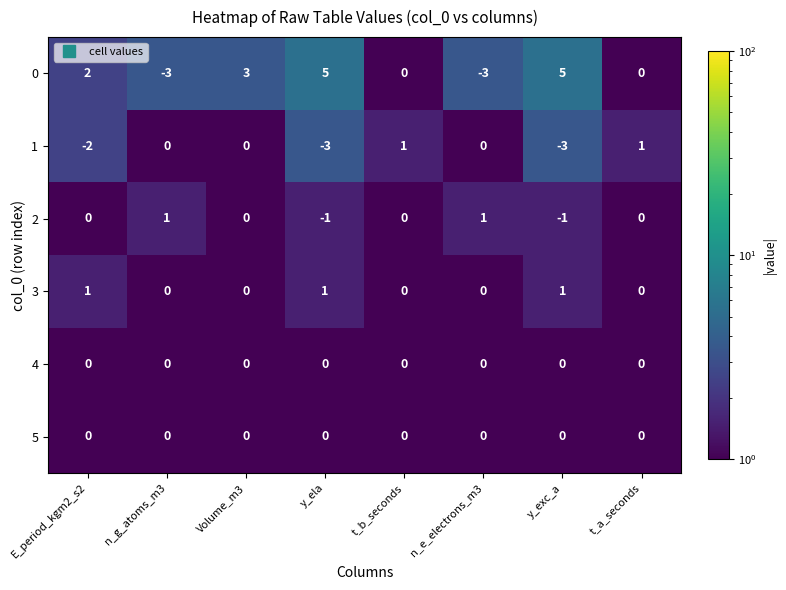

What is the spread (max minus min) of values at y_ela?

8